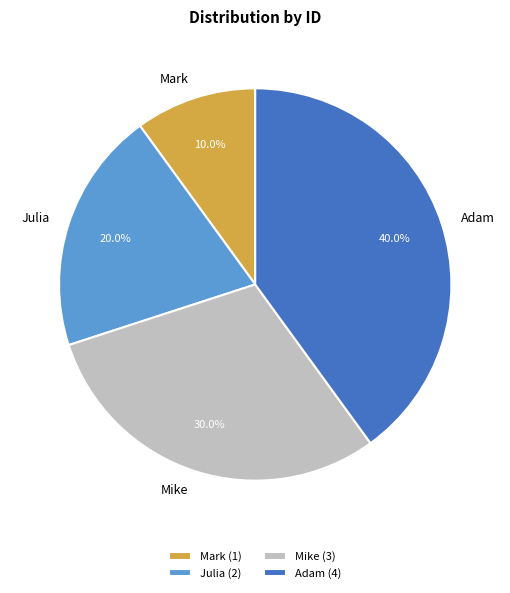

Count the number of slices in the pie.

4